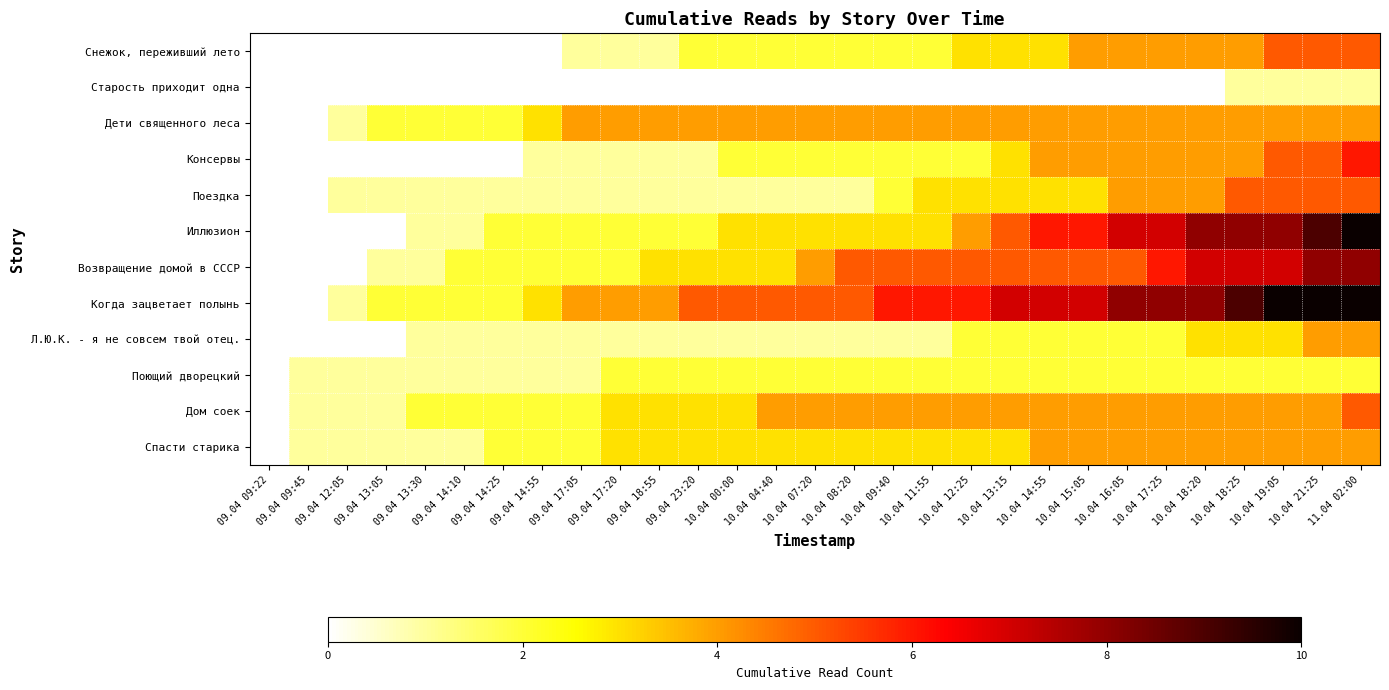

How many distinct data groups are displayed?

12